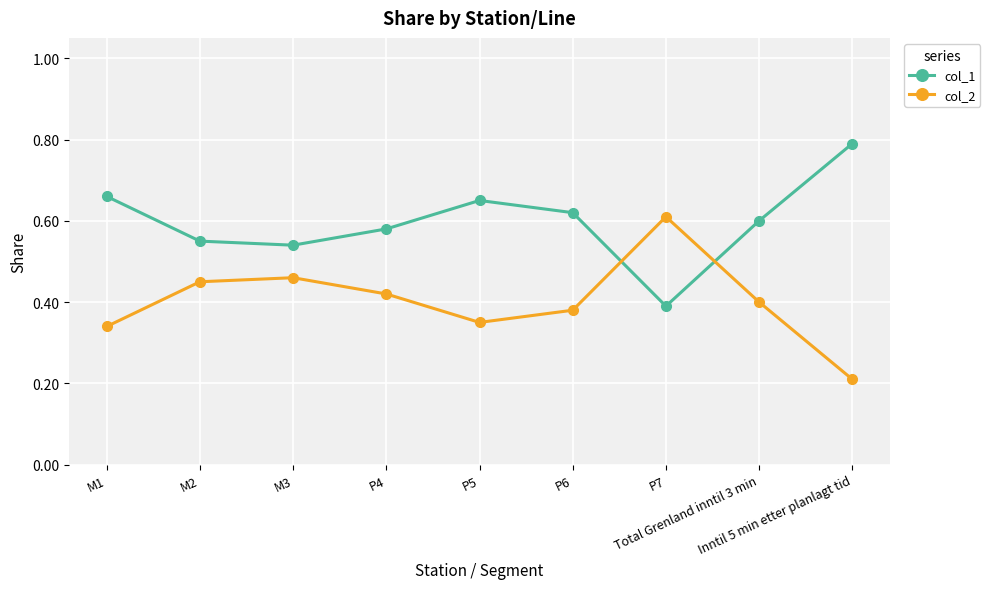

What is the label of the 9th point from the right?

M1